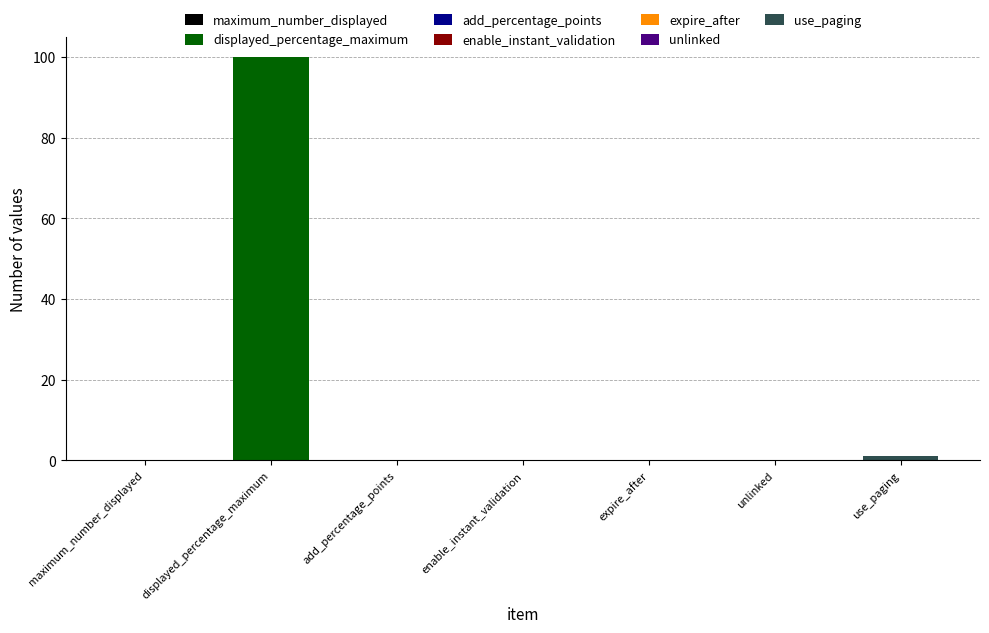

Reading left to right, transcribe all the data shown in this chart.

maximum_number_displayed=0	displayed_percentage_maximum=100	add_percentage_points=0	enable_instant_validation=0	expire_after=0	unlinked=0	use_paging=1